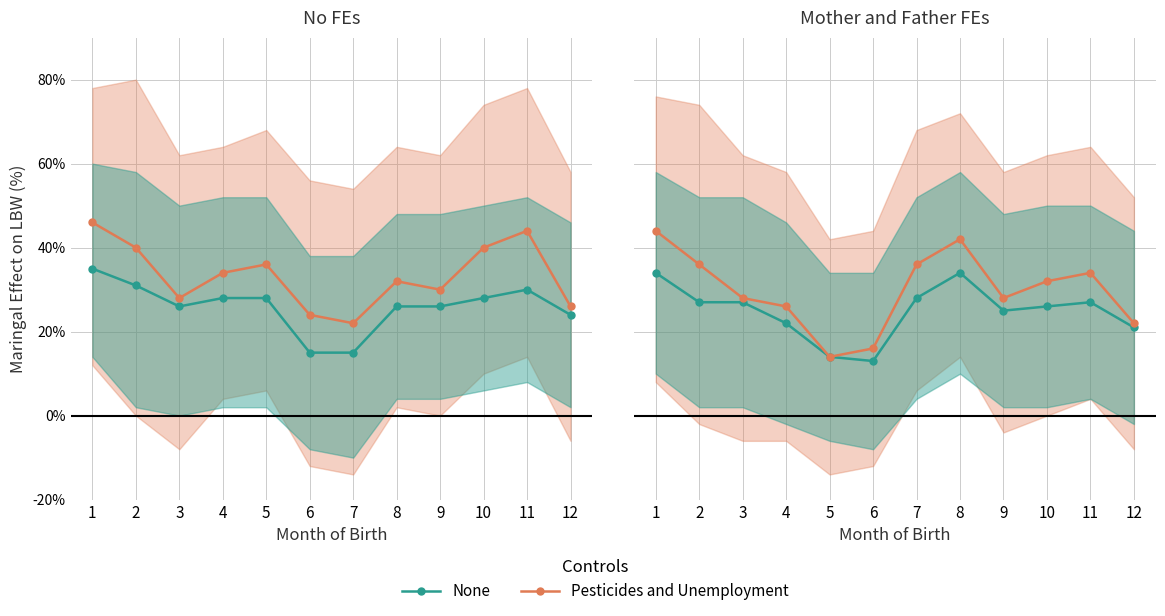

Which series has the largest total across all categories?

Pesticides and Unemployment